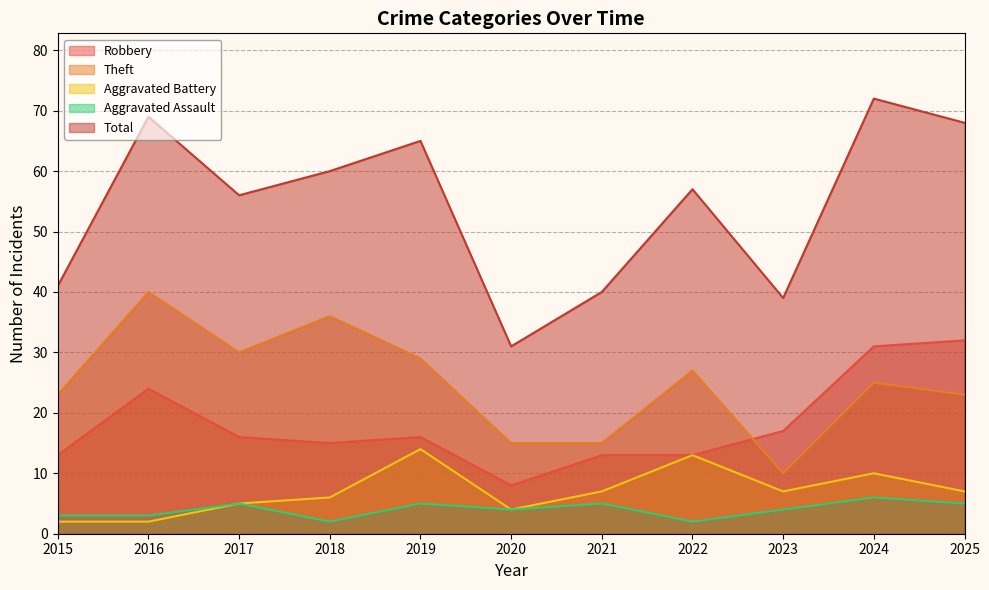

What is the greatest value displayed?

72